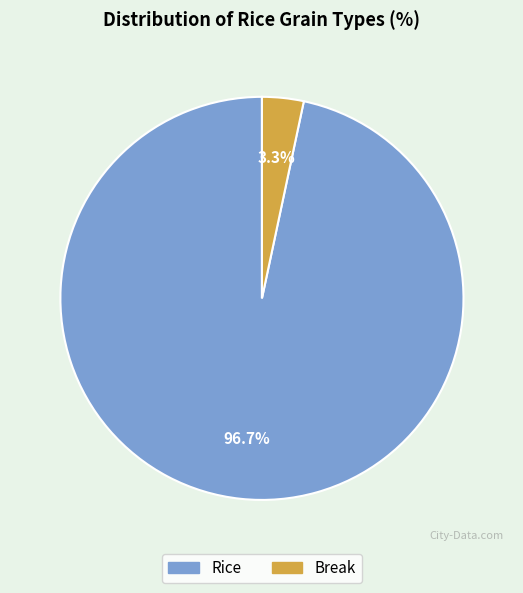

To the nearest percent, what portion does Break represent?

3%